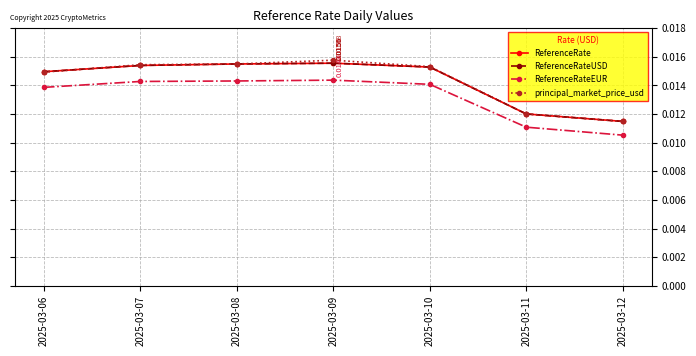

True or false: principal_market_price_usd has more than 0 points higher than both neighbors.

True